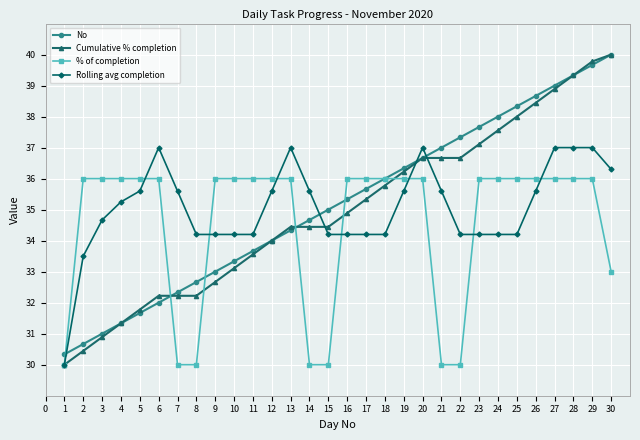

Is it true that No equals 64.3 at 17?

False